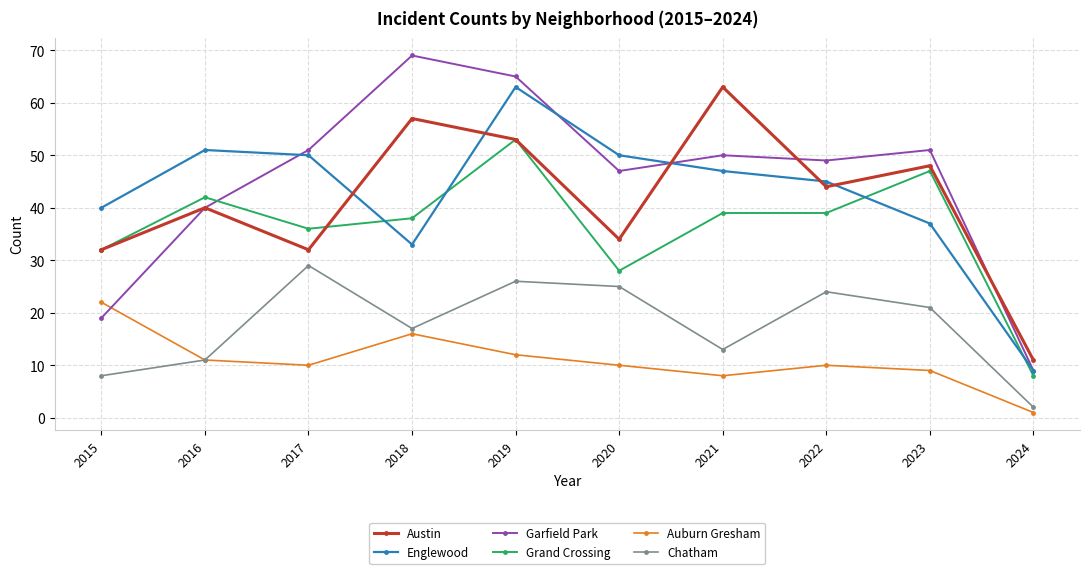

What is the spread (max minus min) of values at 2022?

39